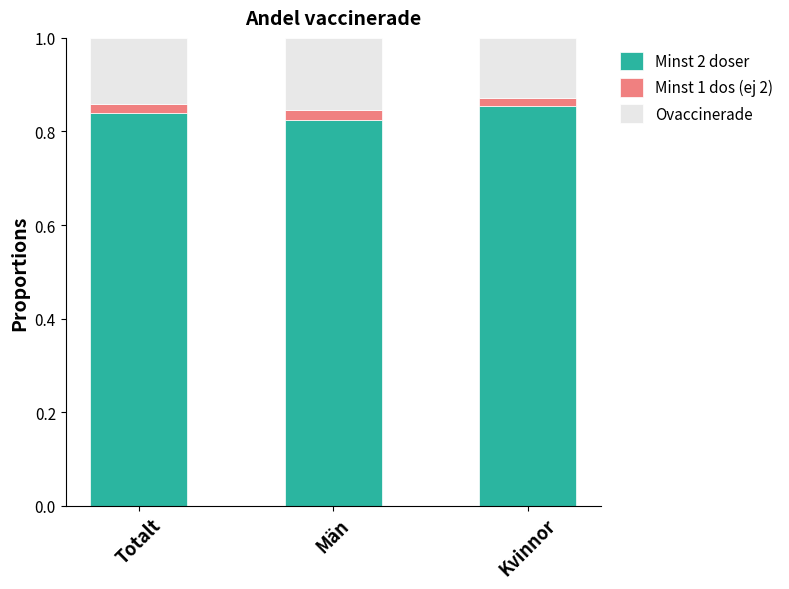

Where is Minst 1 dos (ej 2) nearest to the value 0?

Kvinnor